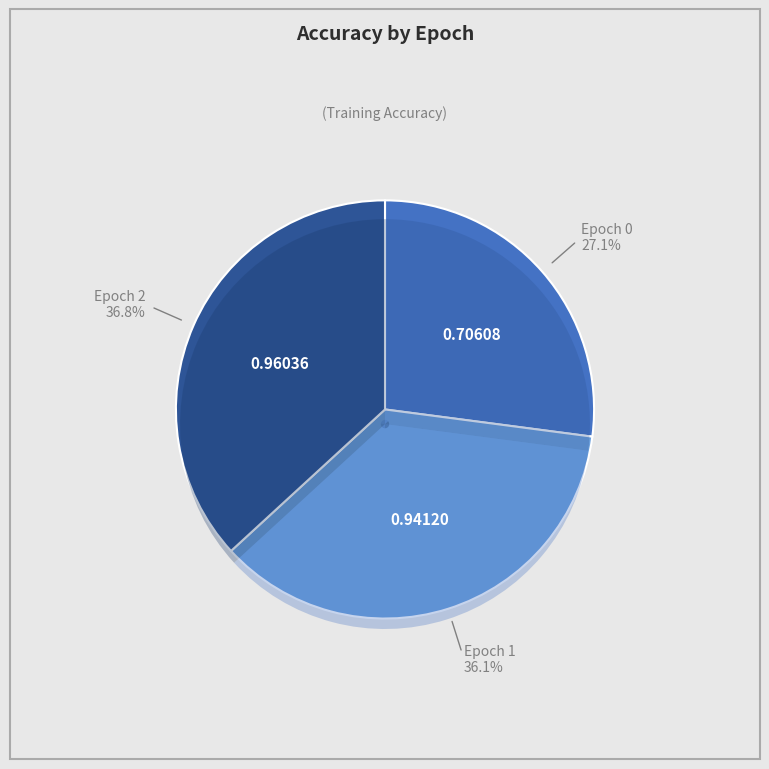

What percentage is NOT represented by Epoch 0?

72.9%